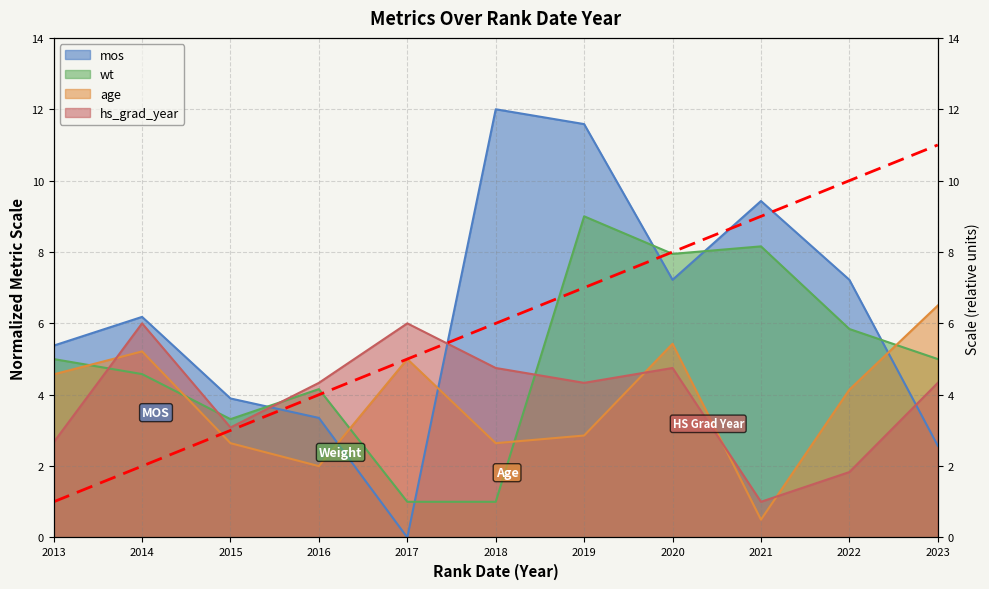

Where is hs_grad_year nearest to the value 3?

2015